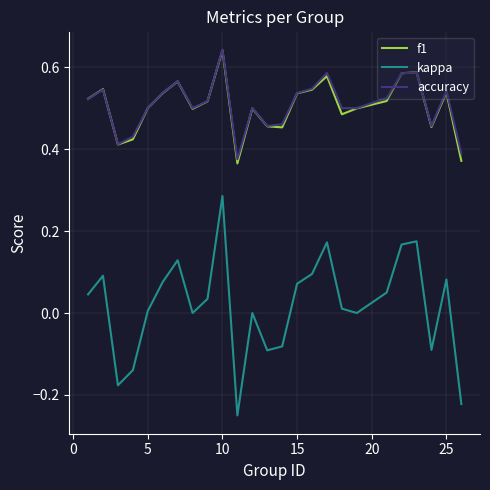

True or false: f1 and kappa intersect in this chart.

False